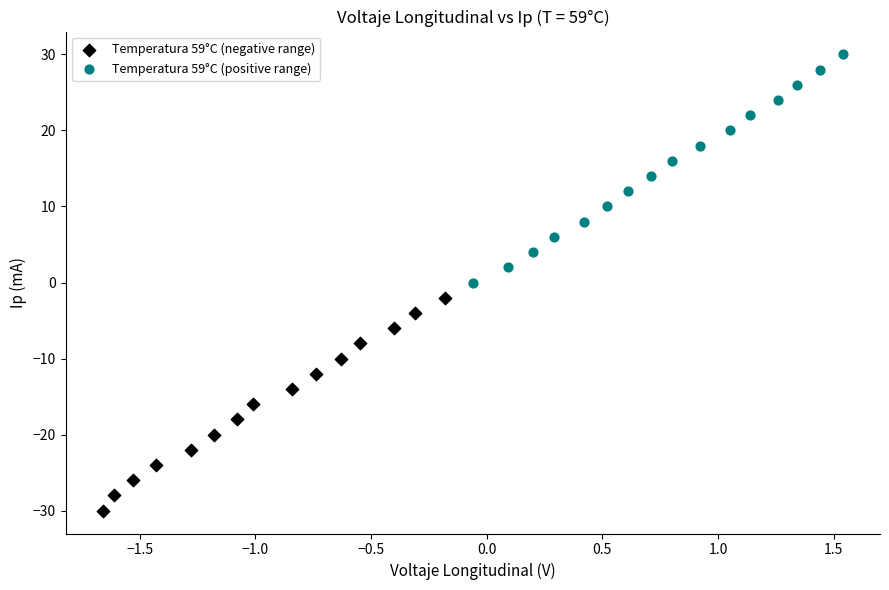

Which series contains the highest Y value?

Temperatura 59°C (positive range)